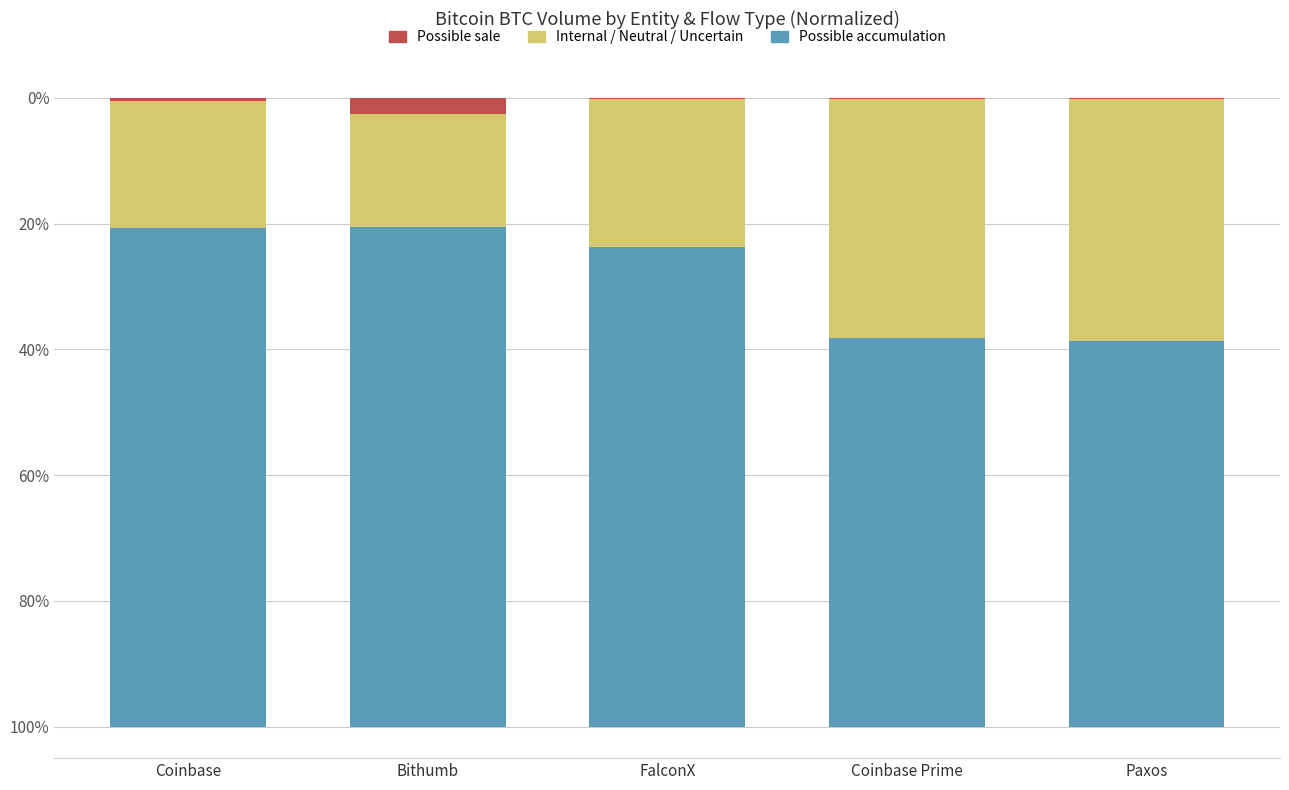

What is the label of the 5th bar from the right?

Coinbase